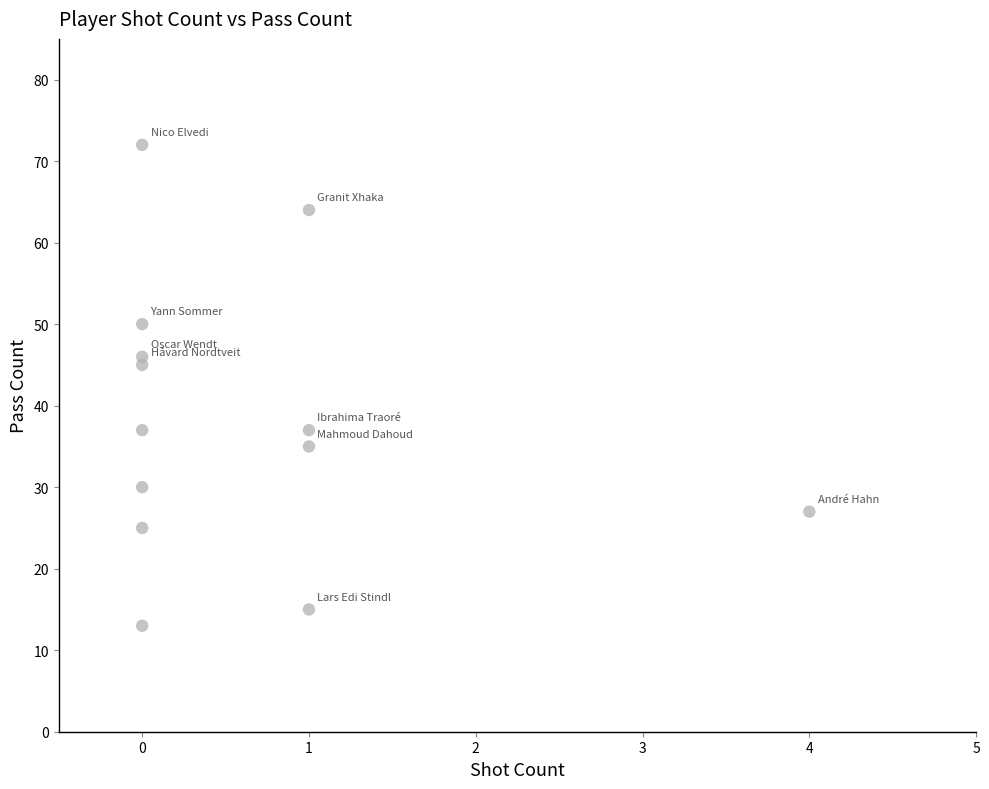

What is the range of Y values (max minus min)?

59